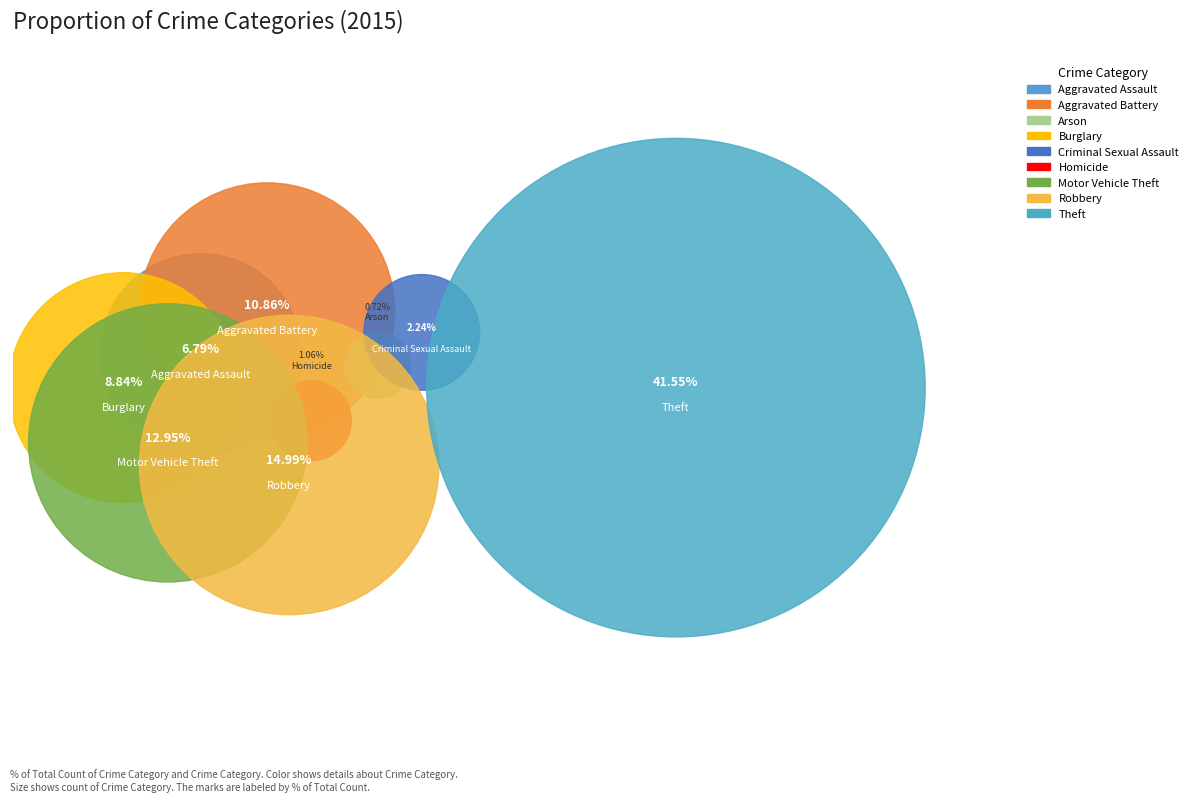

Which category has the smallest portion of the pie?

Arson